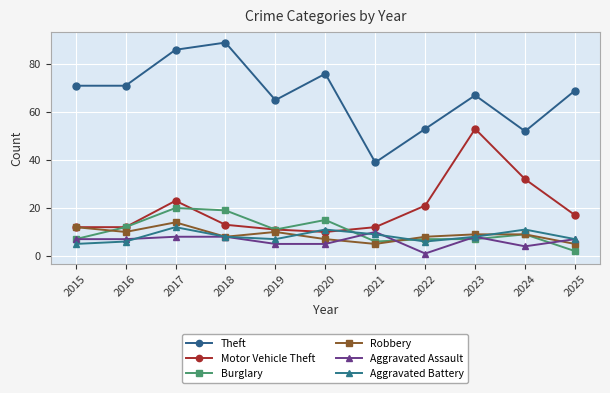

What is the value of the Theft point at the 11th from the left?

69